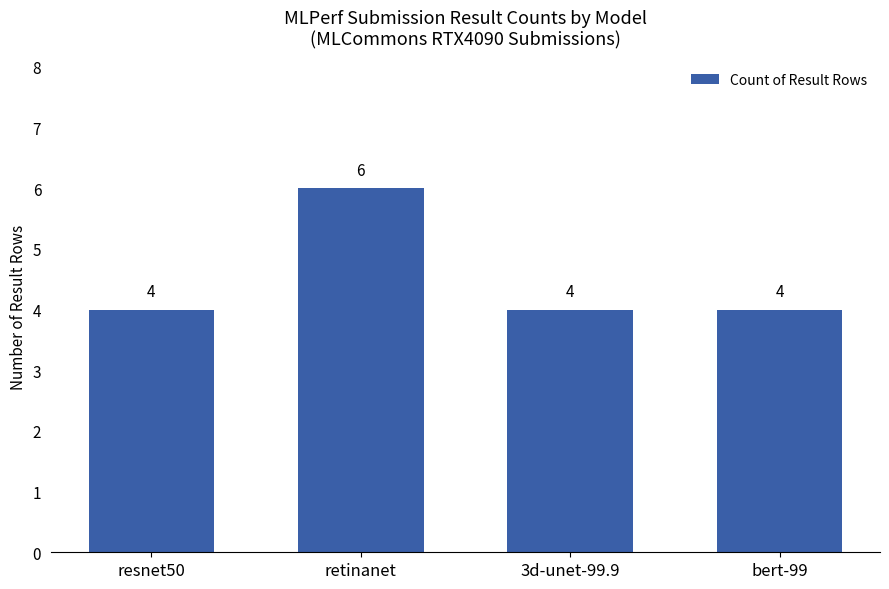

True or false: the data shows 2 at bert-99.

False